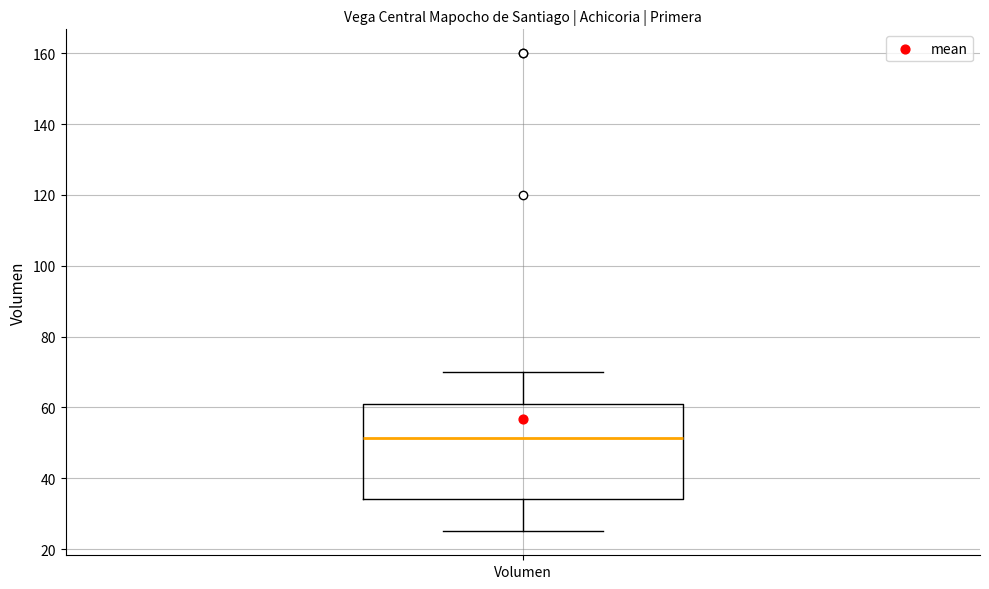

Transcribe this box plot: give where the median line is, the range the box spans, and where the two whiskers end, as read against the y-axis. The values are not printed on the chart, so give them approximately, as read against the axis.

median 52, box 34 to 62, whiskers 26 to 70